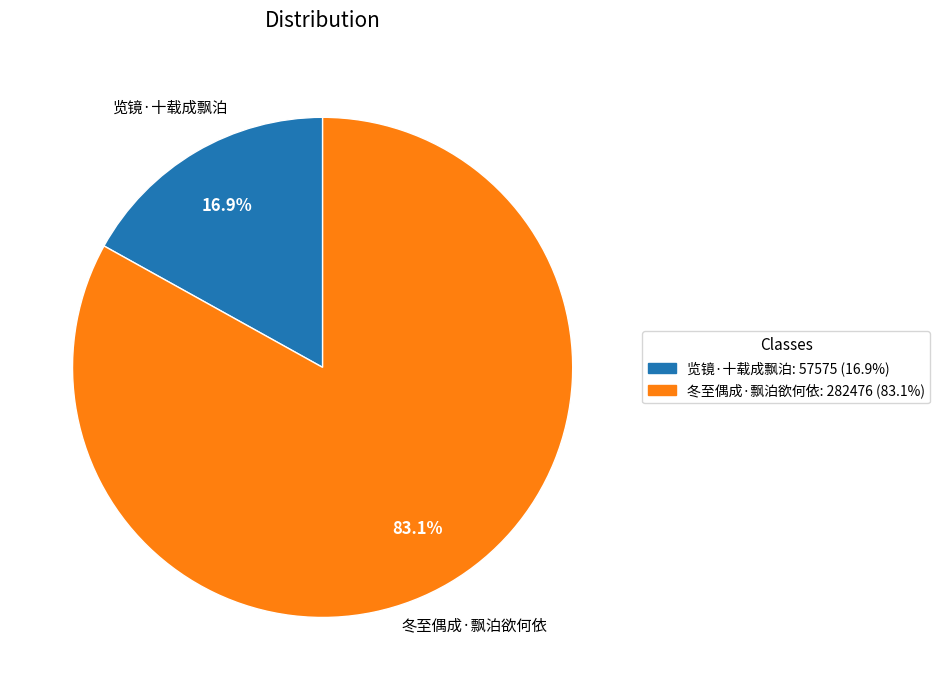

Is it true that 冬至偶成·飘泊欲何依 is 91% of the pie?

False